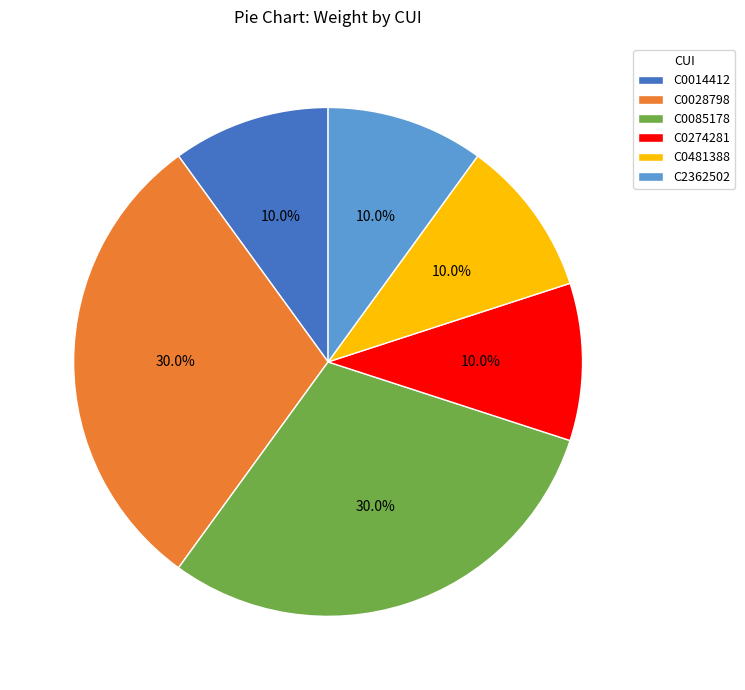

What is the ratio of the value at C0085178 to the value at C0274281?

3.0